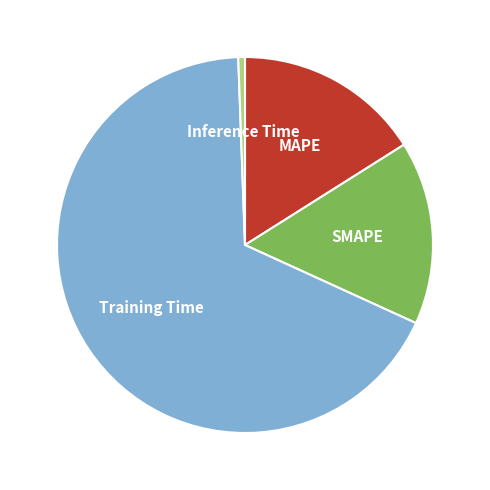

Does any single category account for the majority?

Yes